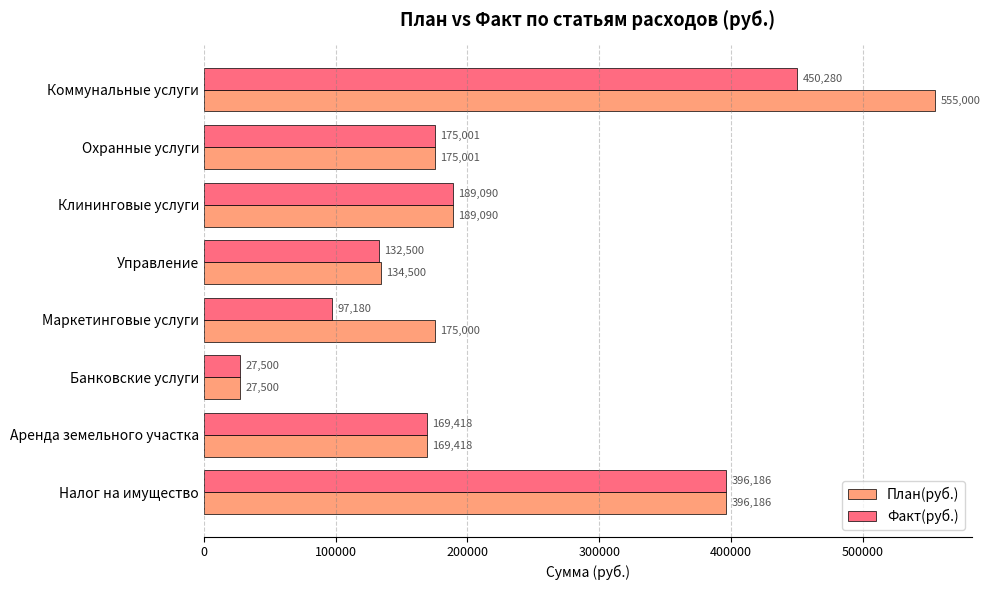

At how many categories does at least one series exceed 484159?

1